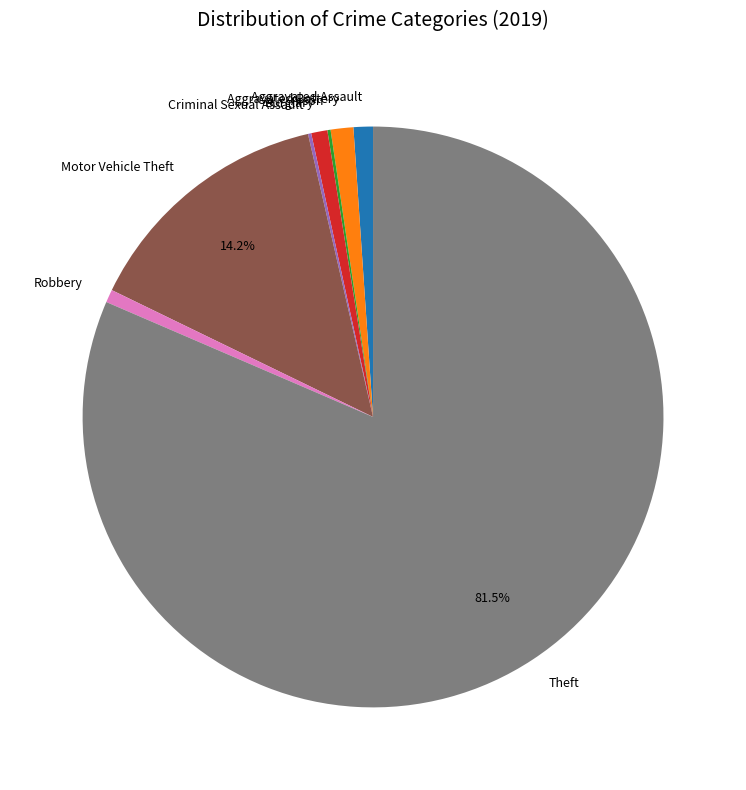

To the nearest percent, what portion does Robbery represent?

1%